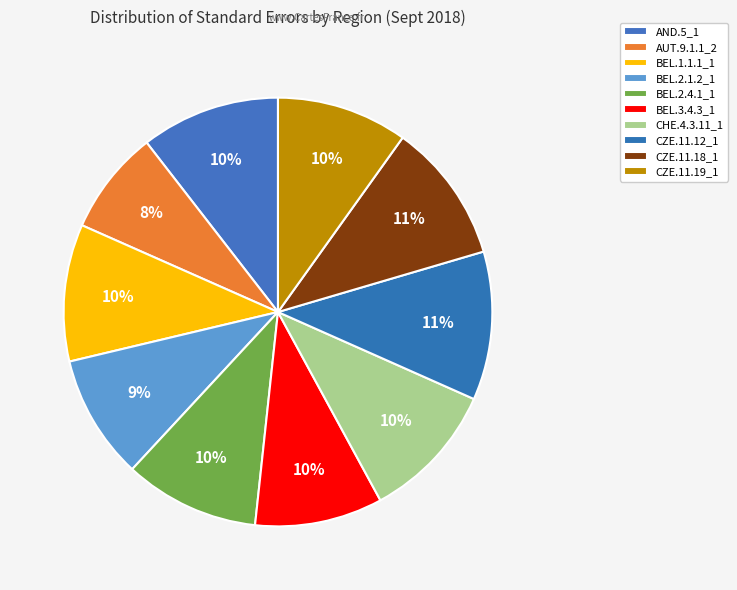

True or false: BEL.2.1.2_1 accounts for 1% of the total.

False